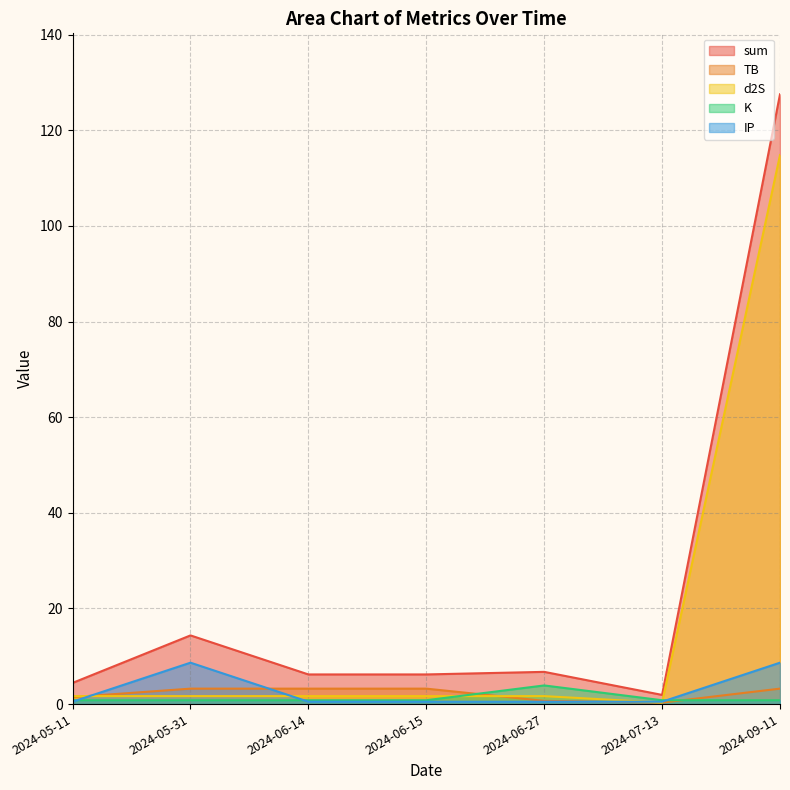

Is it true that K equals 0.3 at 2024-07-13?

False